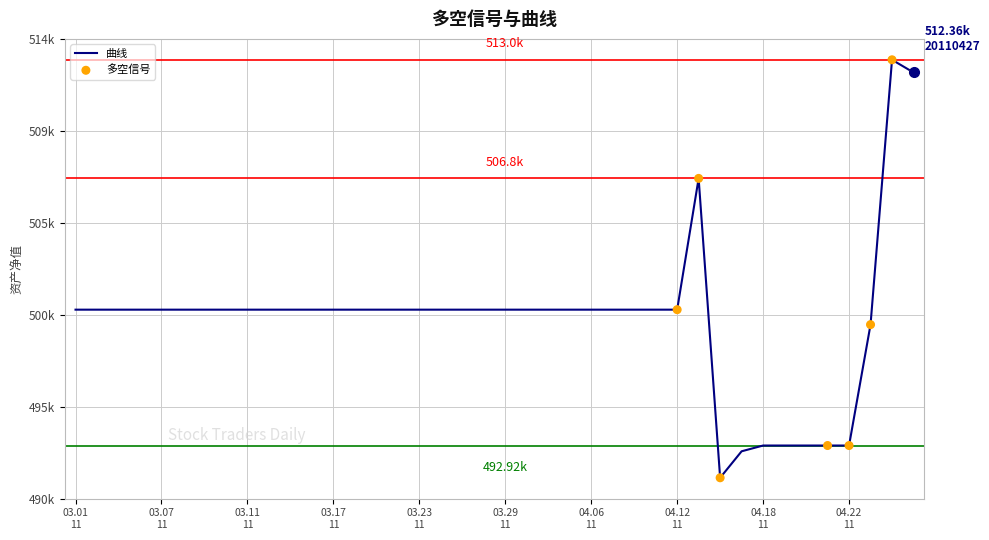

Does the chart have visible grid lines?

Yes